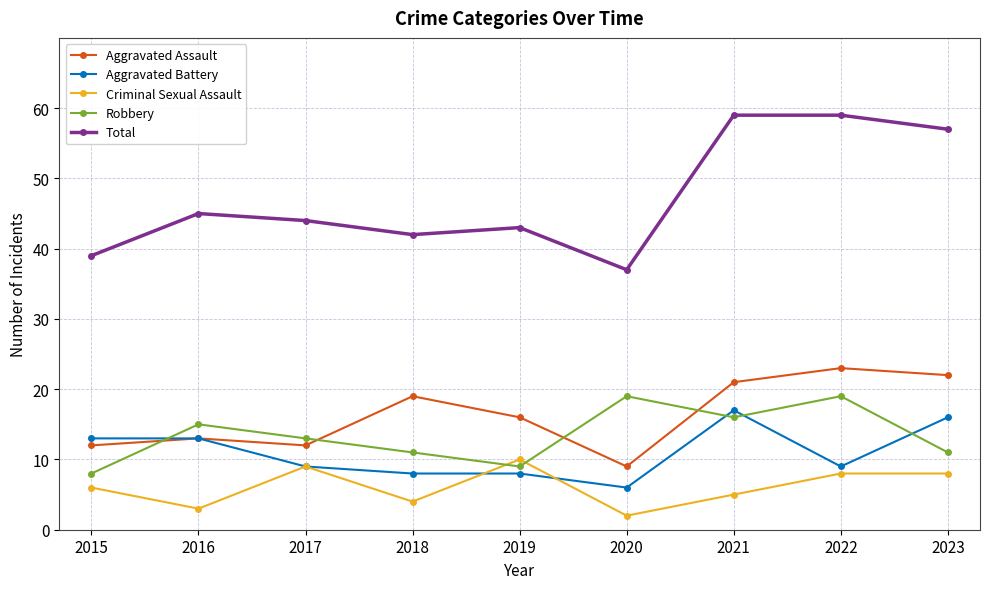

True or false: Total and Aggravated Assault cross at least once.

False